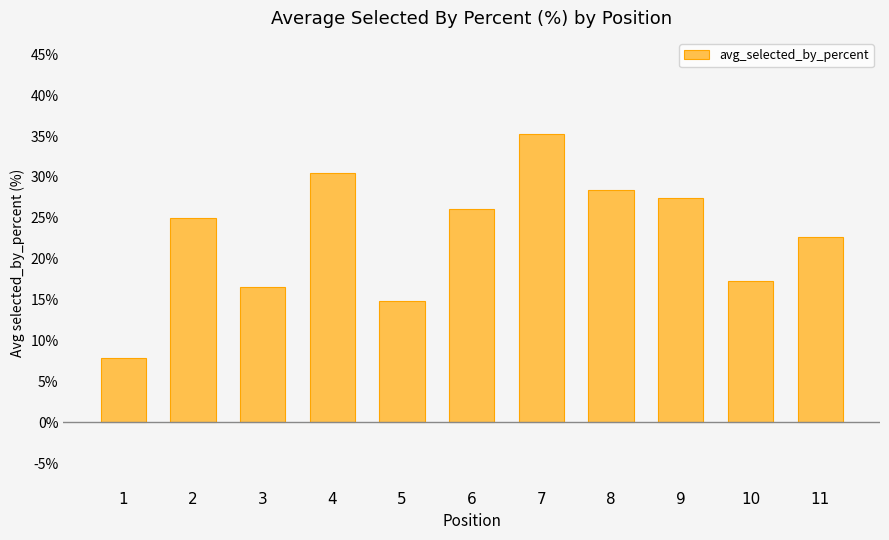

At which category does the chart reach its minimum across all series?

1